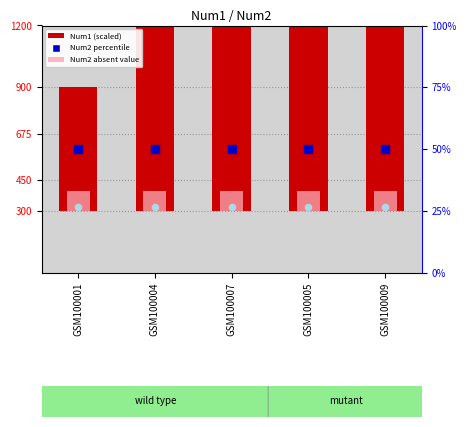

At which category is the sum across all series the highest?

GSM100009